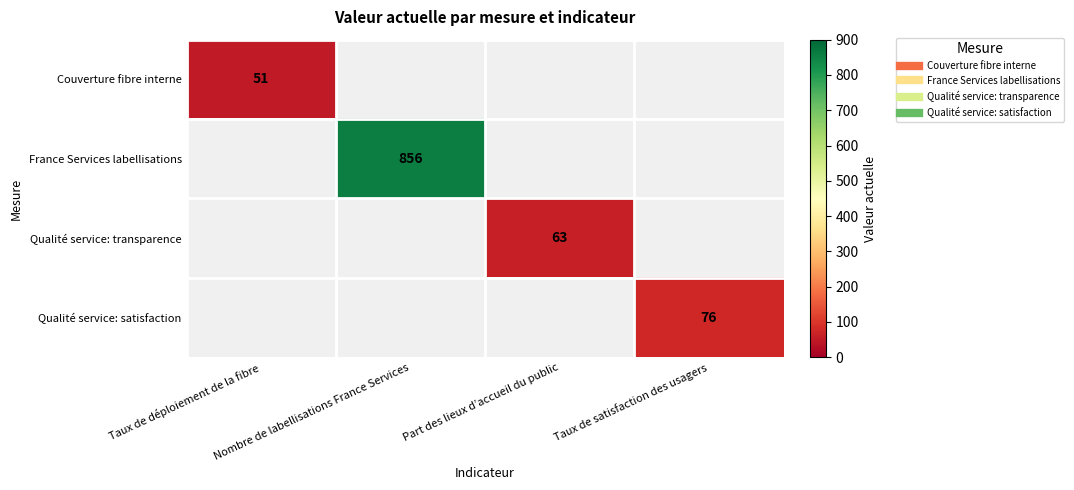

The France Services labellisations series shows 856.0 at Nombre de labellisations France Services. True or false?

True